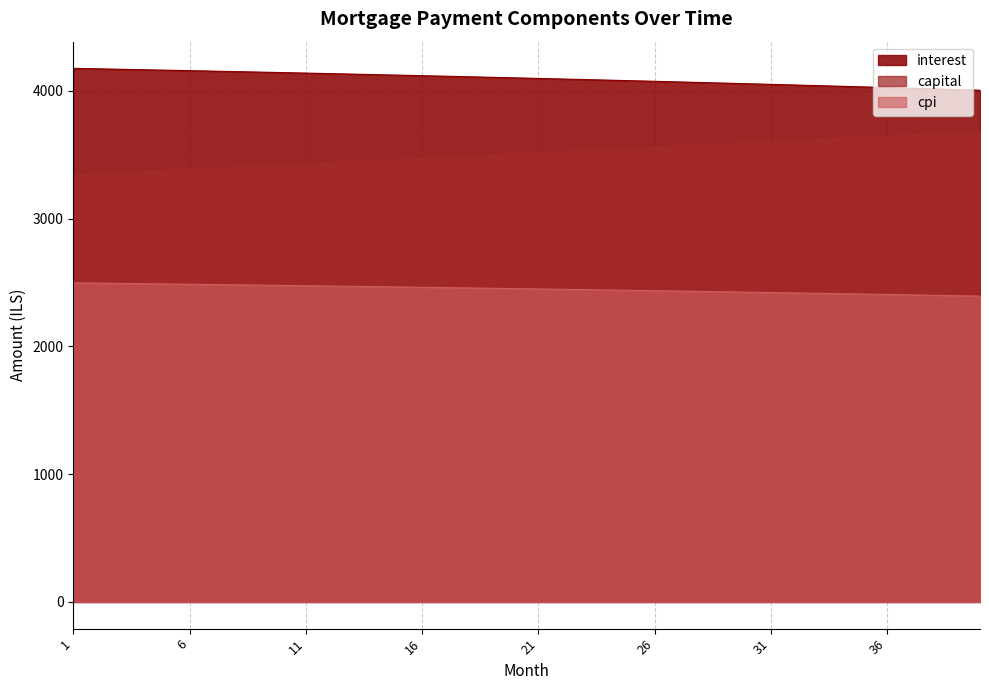

Which has a higher value, 36 or 5?

5